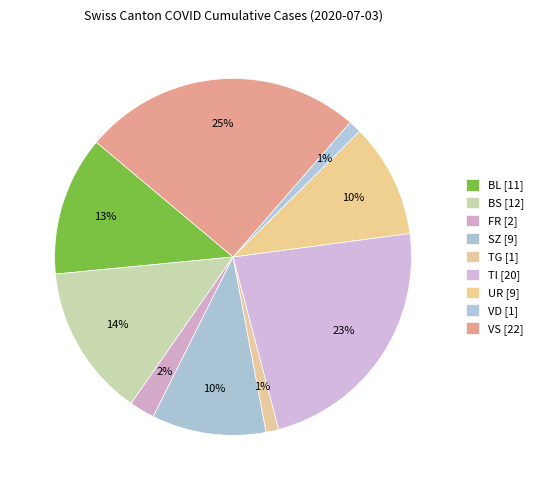

How many slices are in this pie chart?

9